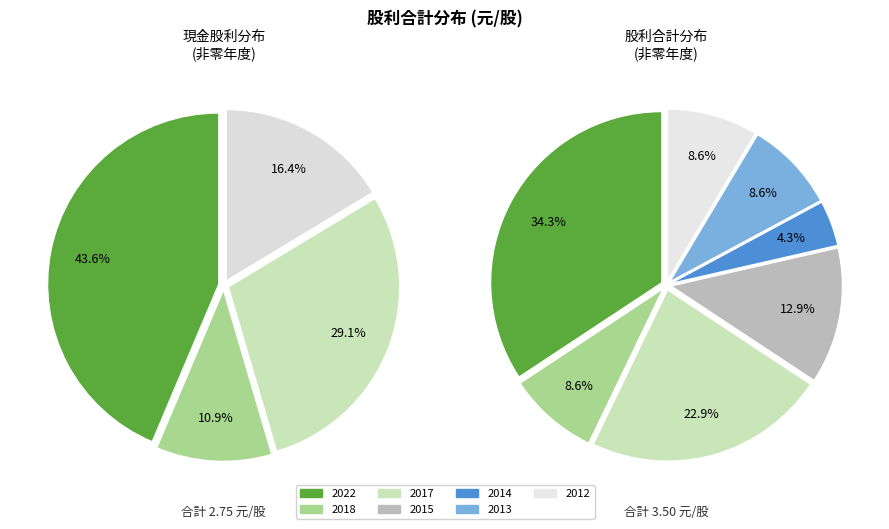

Which slice is the largest?

2022